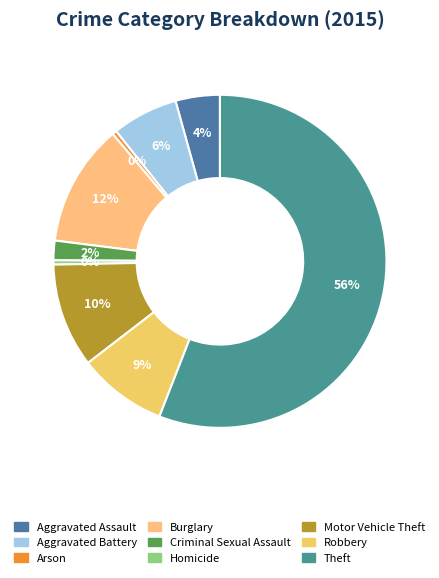

Which category has the biggest portion of the pie?

Theft